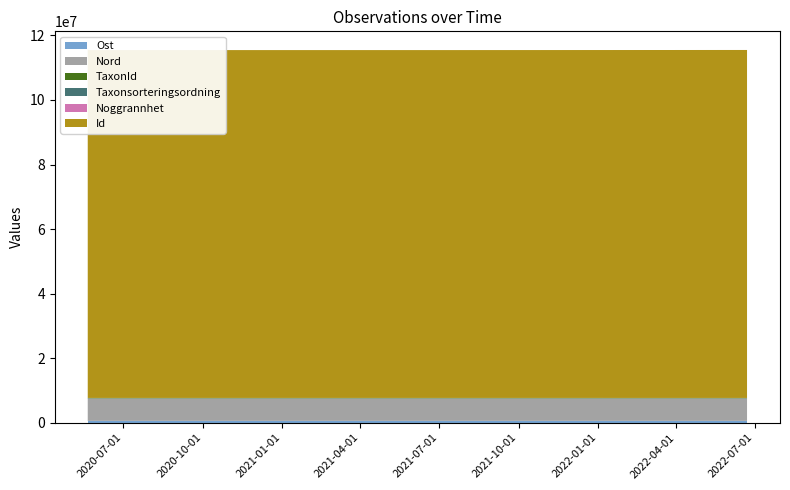

Reading right to left, extract all data points from this chart.

Ost: 567438.6	567458.0	567431.5	567438.0
Nord: 6954634.5	6954677.6	6954648.6	6954599.7
TaxonId: 100001.0	102612.0	102612.0	102612.0
Taxonsorteringsordning: 56286.0	55608.0	55608.0	55608.0
Noggrannhet: 75.0	1.0	10.0	25.0
Id: 107823560.0	107787625.0	107787528.0	107787489.0